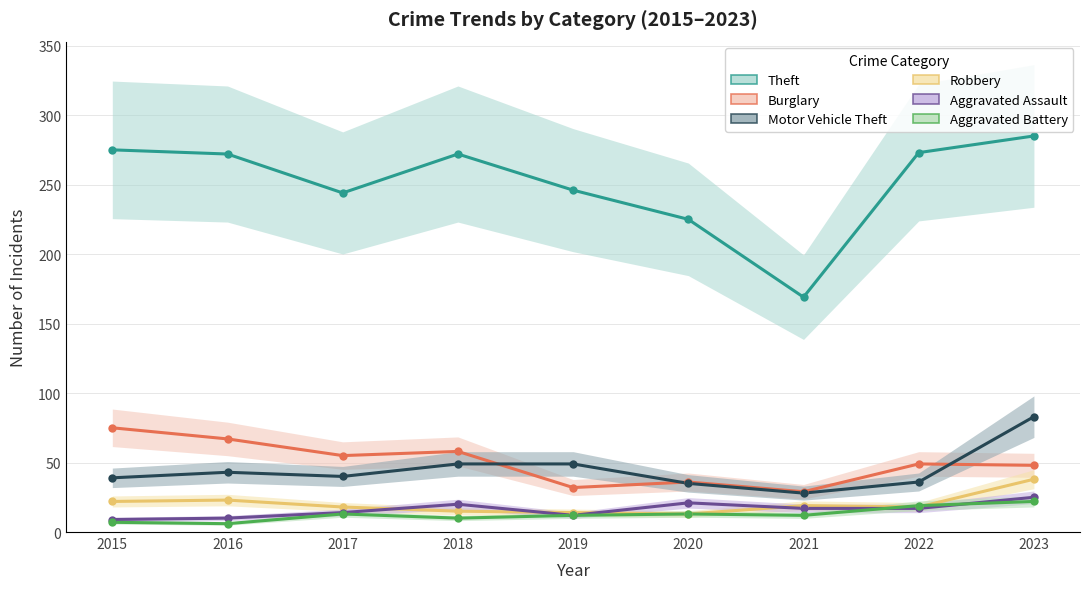

What is the total value across all series at 2020?

343